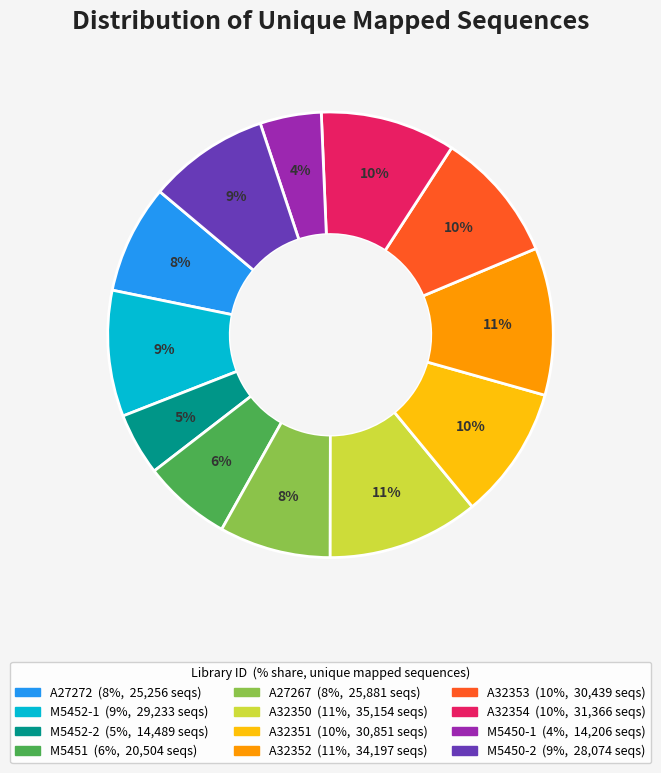

What is the ratio of the value at M5452-1 to the value at M5450-2?

1.0